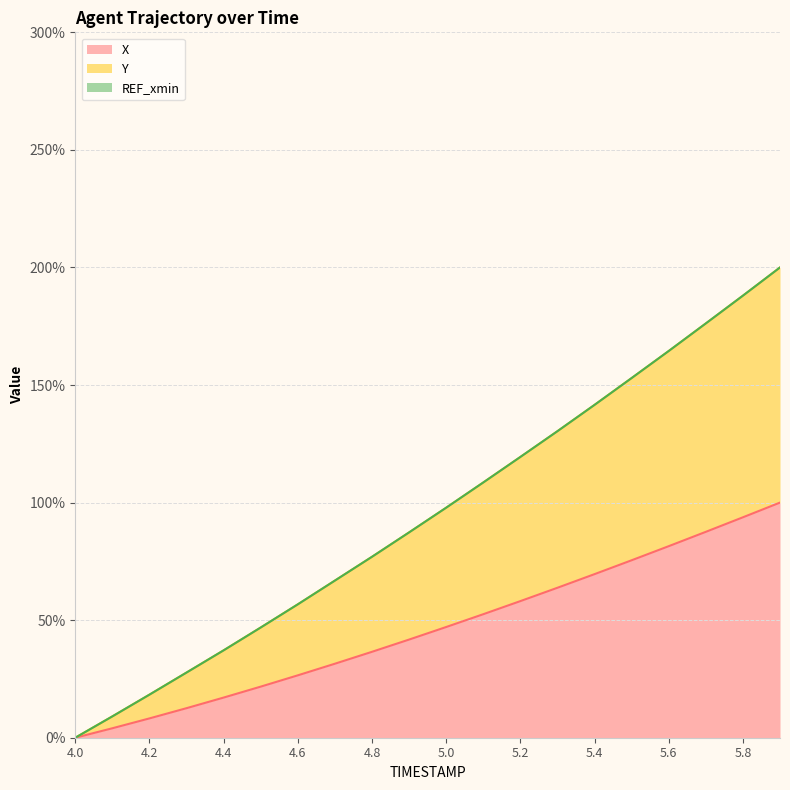

Reading left to right, transcribe all the data shown in this chart.

X: 0.0	4.0	8.2	12.6	17.1	21.7	26.5	31.5	36.5	41.7	47.1	52.5	58.1	63.8	69.6	75.5	81.5	87.6	93.7	100.0
Y: 0.0	9.1	18.3	27.7	37.2	46.9	56.7	66.8	77.0	87.3	97.8	108.6	119.4	130.4	141.6	153.0	164.5	176.2	188.0	200.0